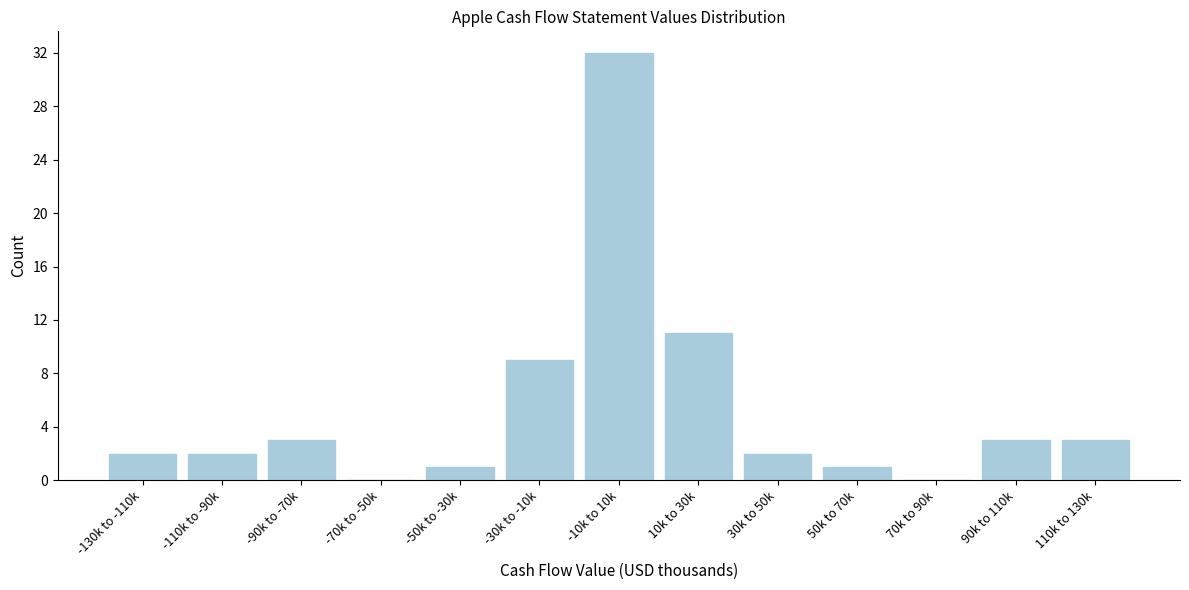

Reading left to right, list all the values displayed in this chart.

-130k to -110k=2	-110k to -90k=2	-90k to -70k=3	-70k to -50k=0	-50k to -30k=1	-30k to -10k=9	-10k to 10k=32	10k to 30k=11	30k to 50k=2	50k to 70k=1	70k to 90k=0	90k to 110k=3	110k to 130k=3